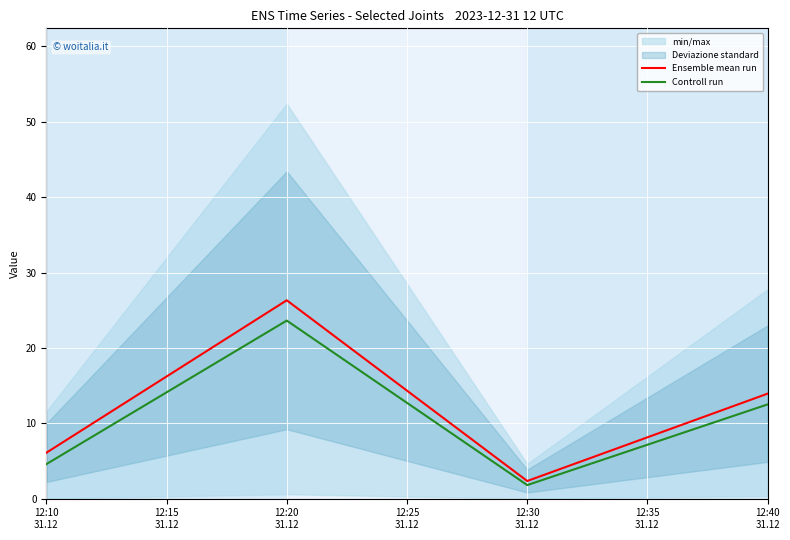

True or false: Ensemble mean run has more than 2 points higher than both neighbors.

False